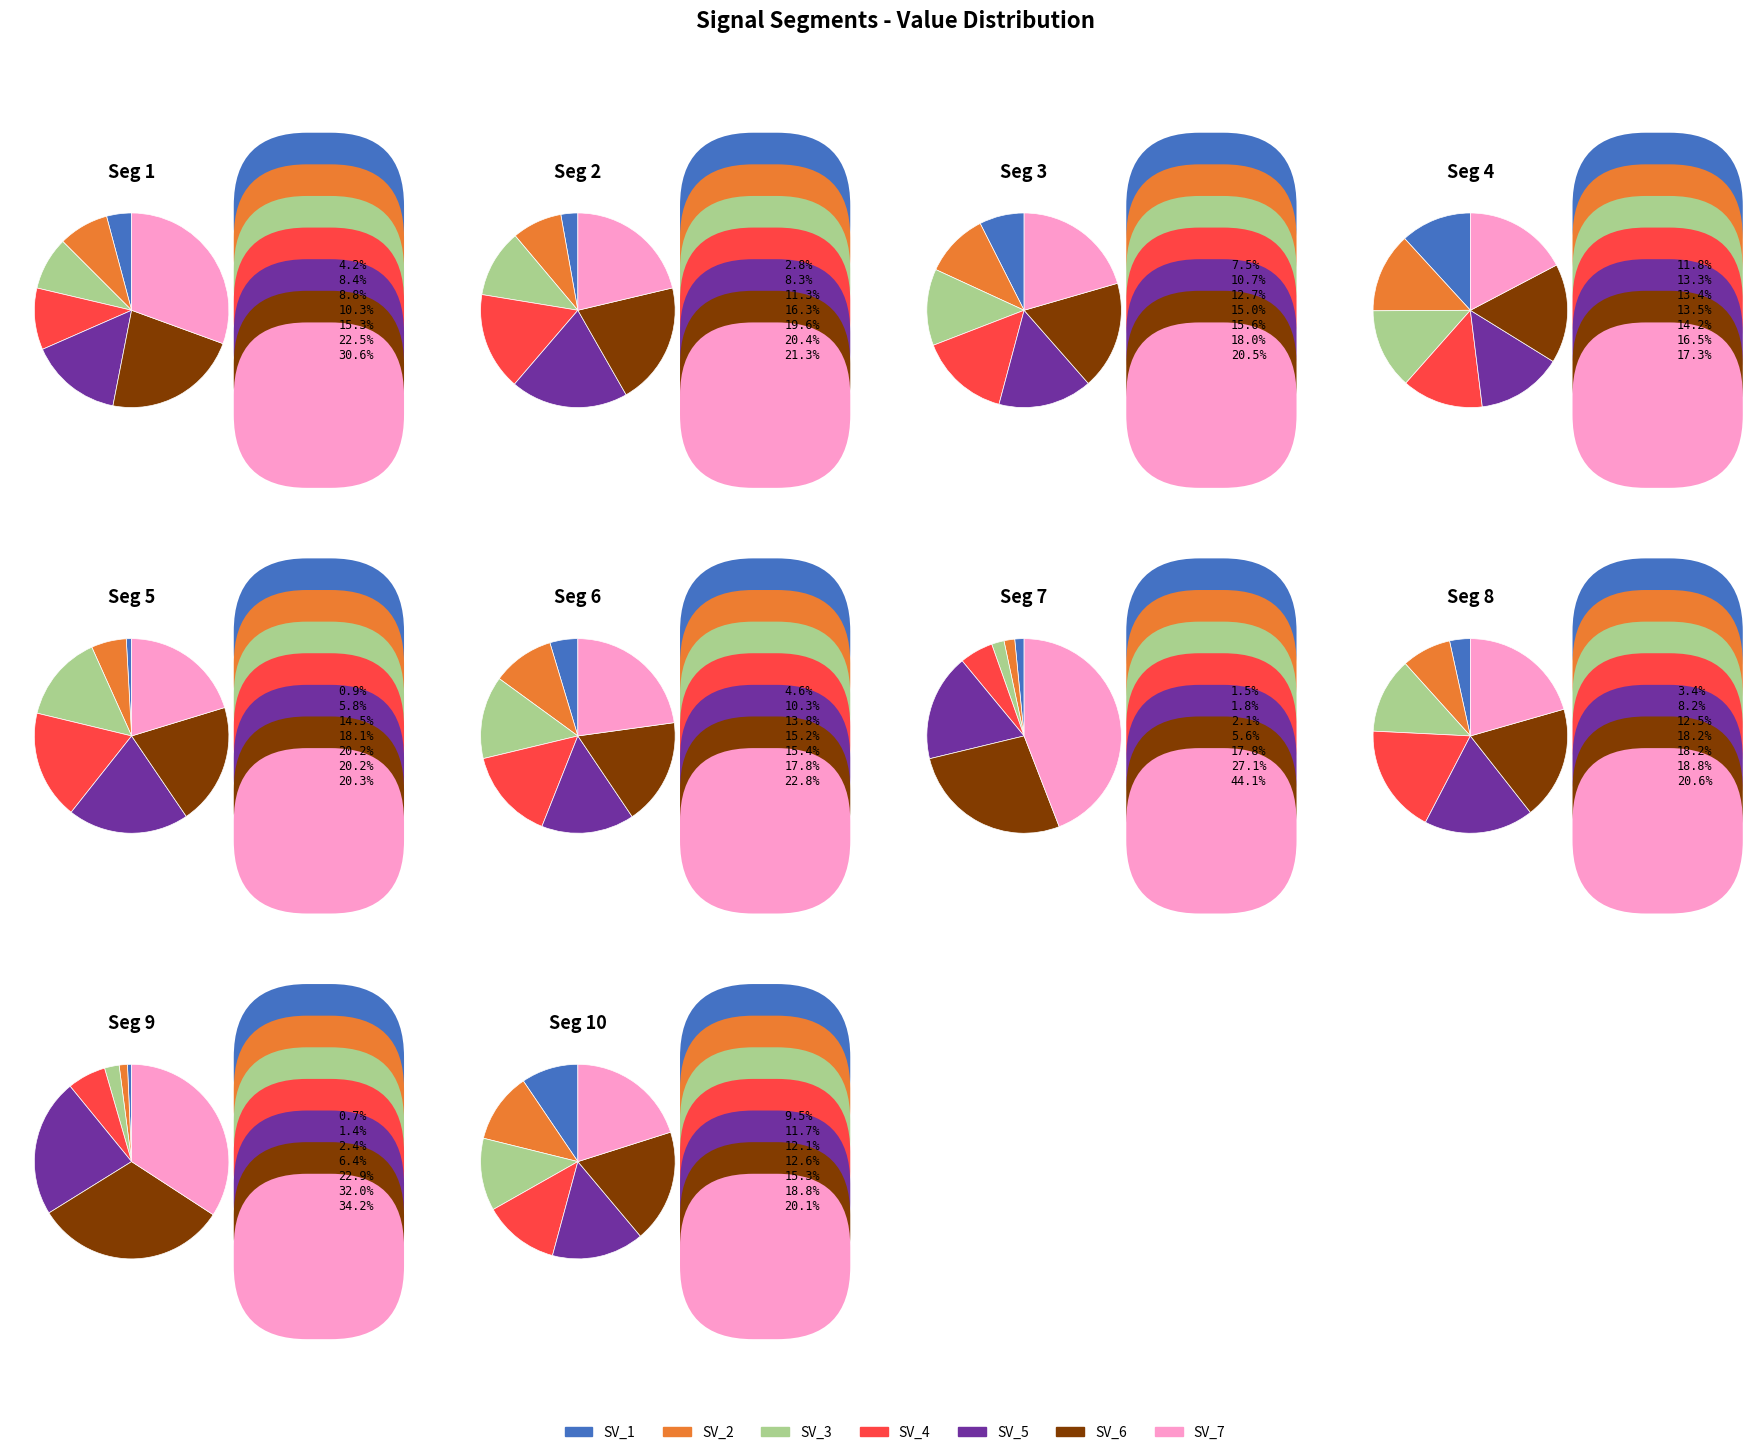

Is the sum of signal segment 9 and signal segment 3 greater than half?

No